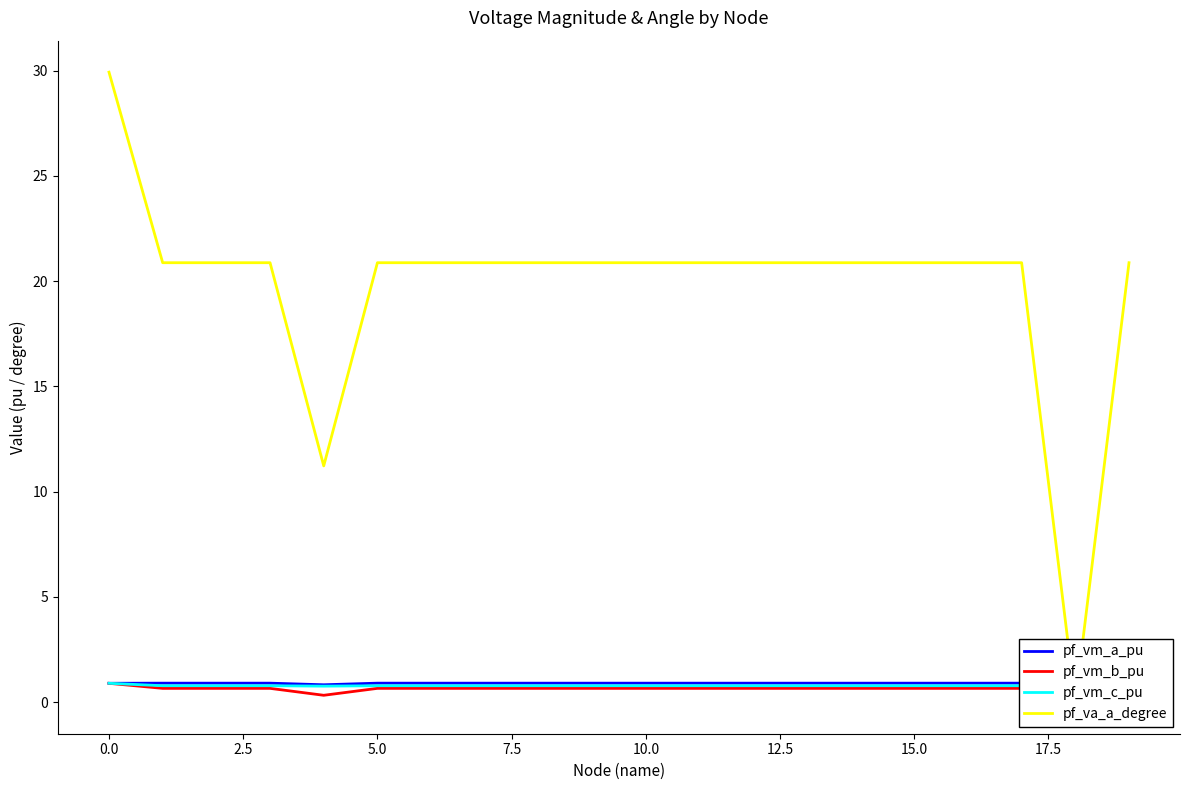

At which label is pf_vm_b_pu closest to 0?

18